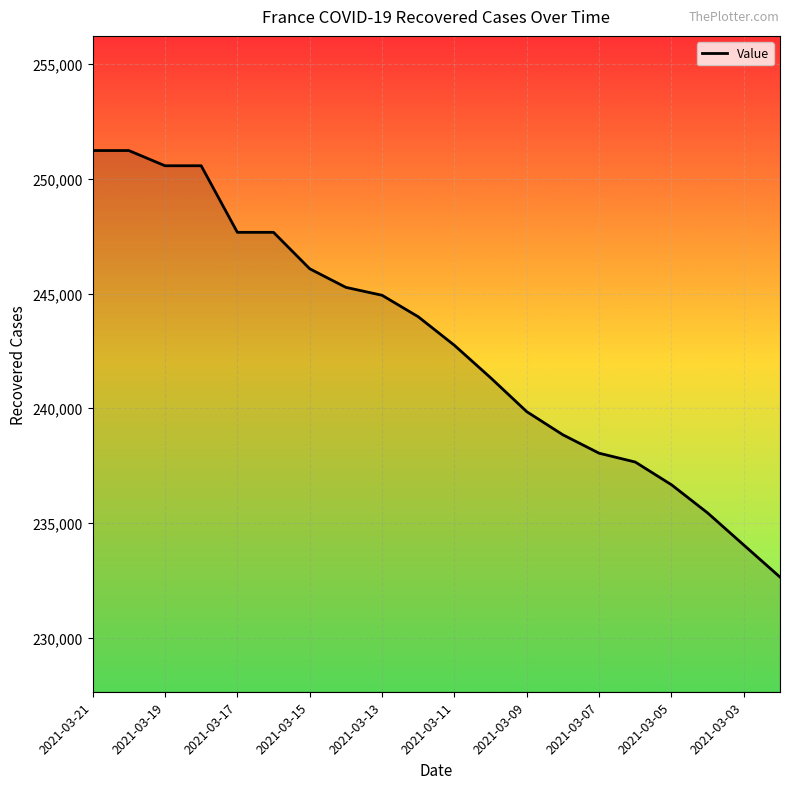

What is the maximum value shown in the chart?

251238